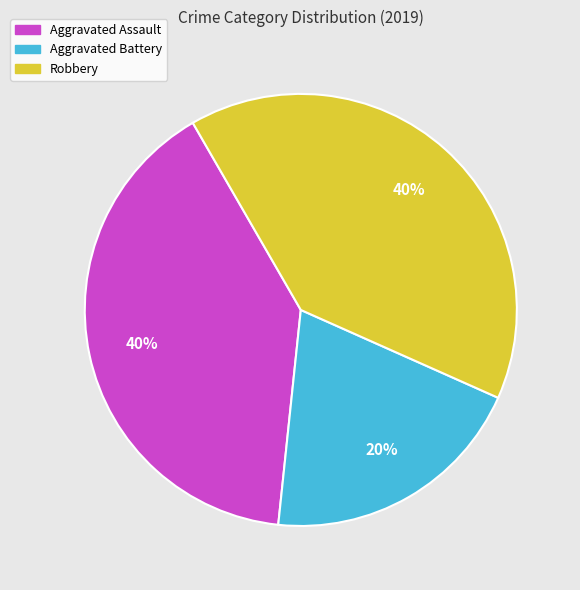

Which category has the smallest portion of the pie?

Aggravated Battery